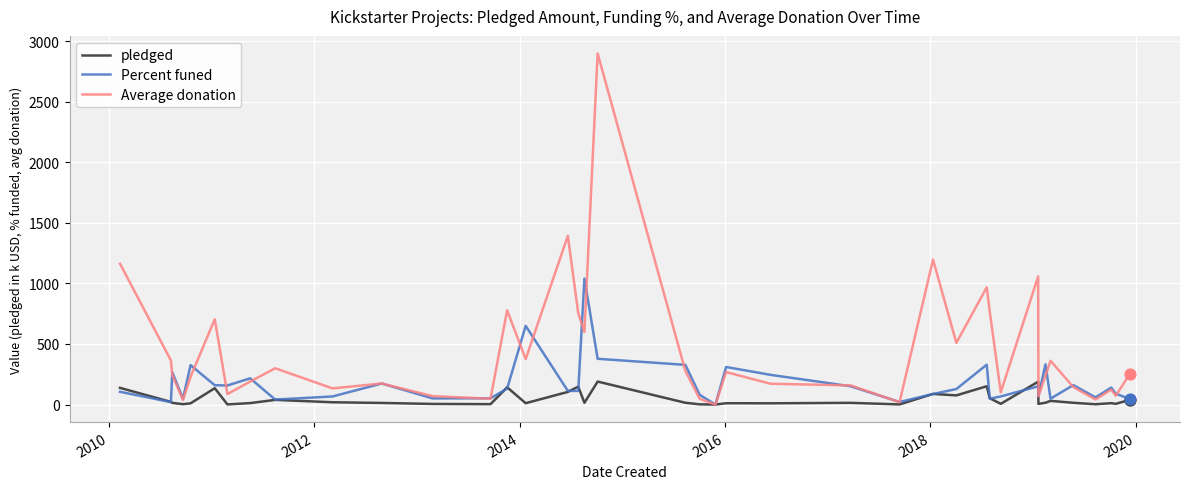

At how many categories does at least one series exceed 1239?

2